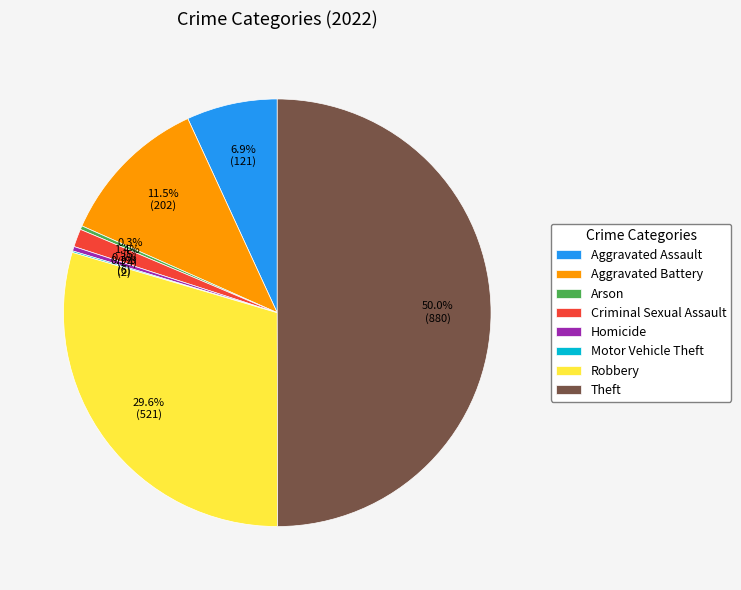

To the nearest percent, what is the combined percentage of Homicide and Criminal Sexual Assault?

2%